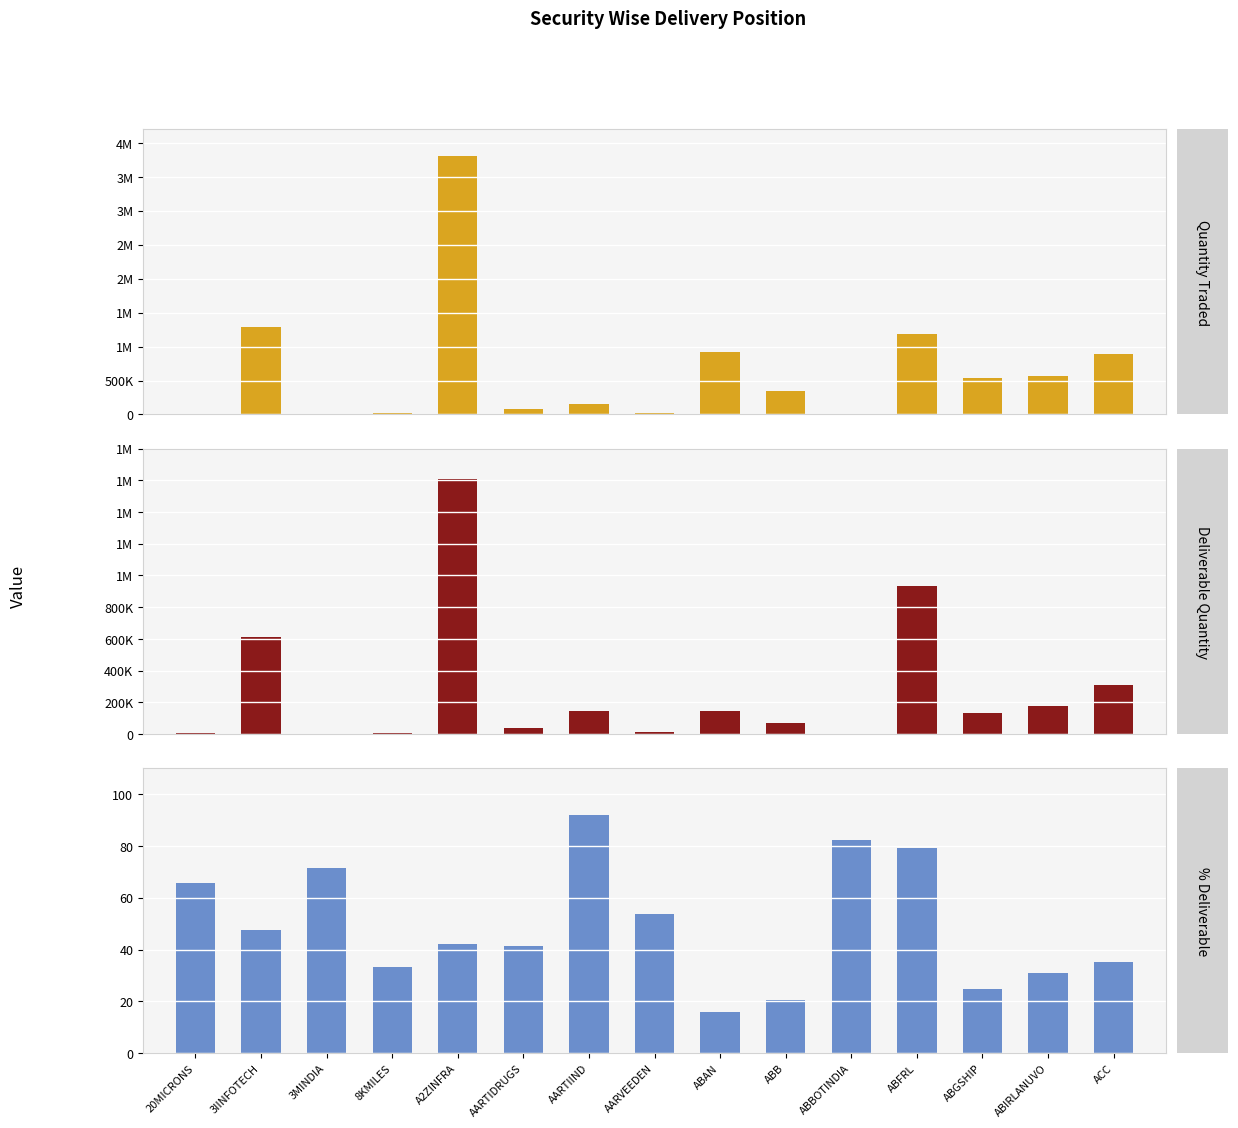

The Quantity Traded series shows 20611.0 at AARVEEDEN. True or false?

True